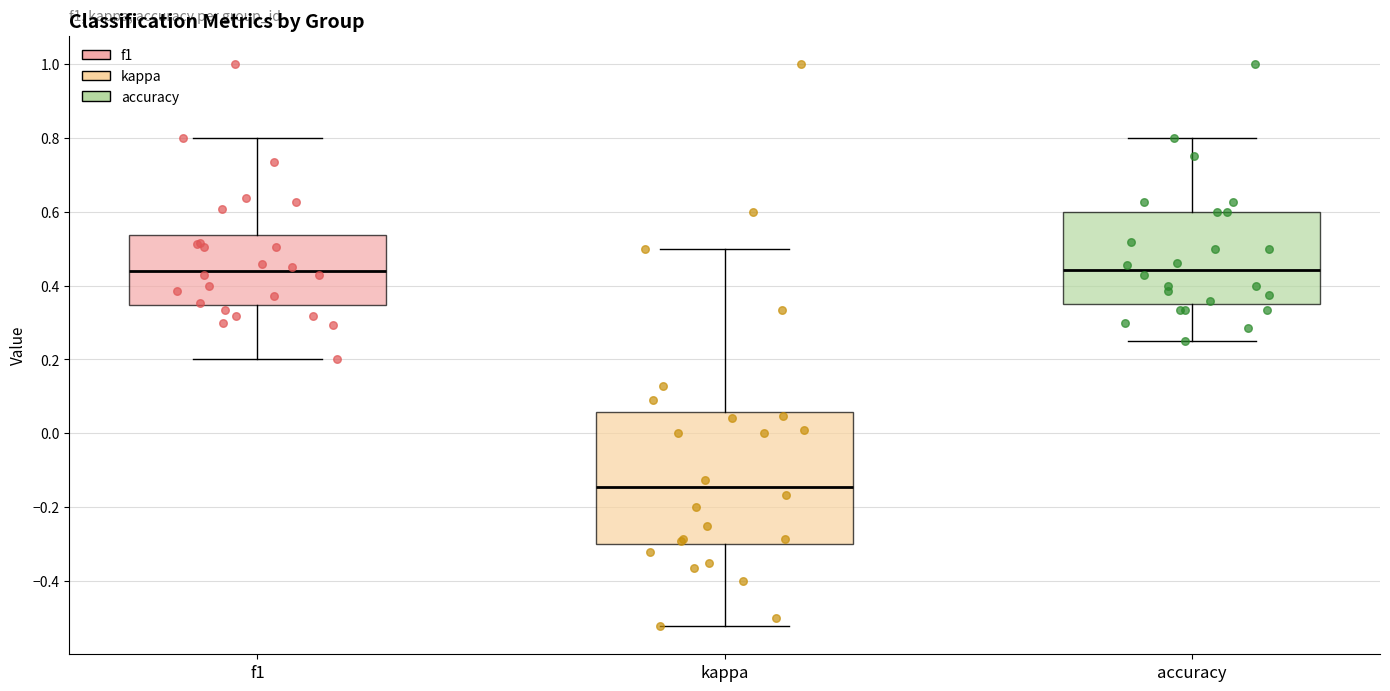

Reading left to right, read every box against the y-axis: the position of its median line, the range the box covers, and the ends of its whiskers. The values are not printed on the chart, so give them approximately, as read against the axis.

f1: median 0.44, box 0.34 to 0.54, whiskers 0.20 to 0.80
kappa: median -0.14, box -0.30 to 0.06, whiskers -0.52 to 0.50
accuracy: median 0.44, box 0.36 to 0.60, whiskers 0.26 to 0.80